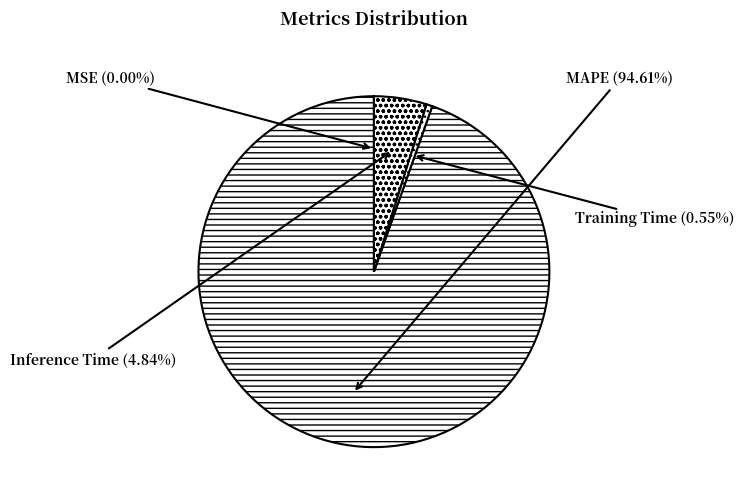

Does any single category account for the majority?

Yes